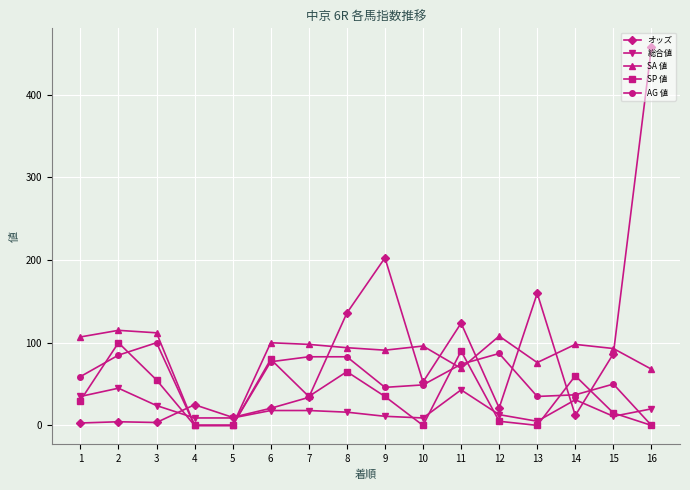

True or false: SP 値 has a value of 5.0 at 12.

True